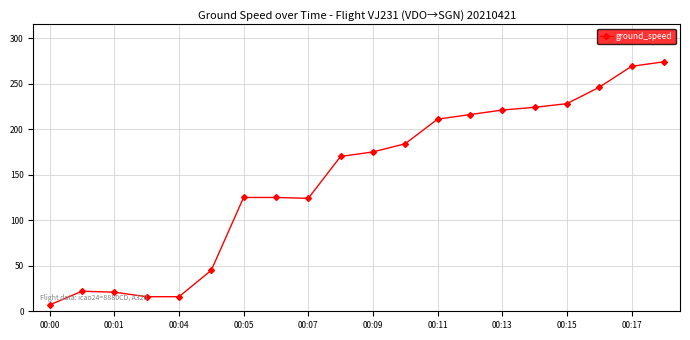

What is the greatest value displayed?

274